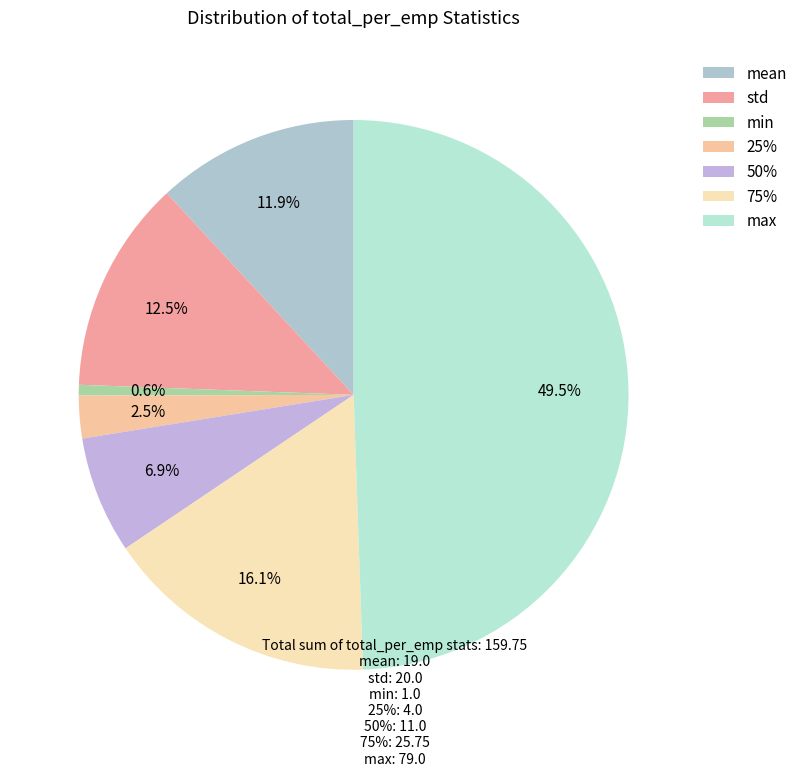

Approximately how many times larger is the value at min compared to 50%?

0.1